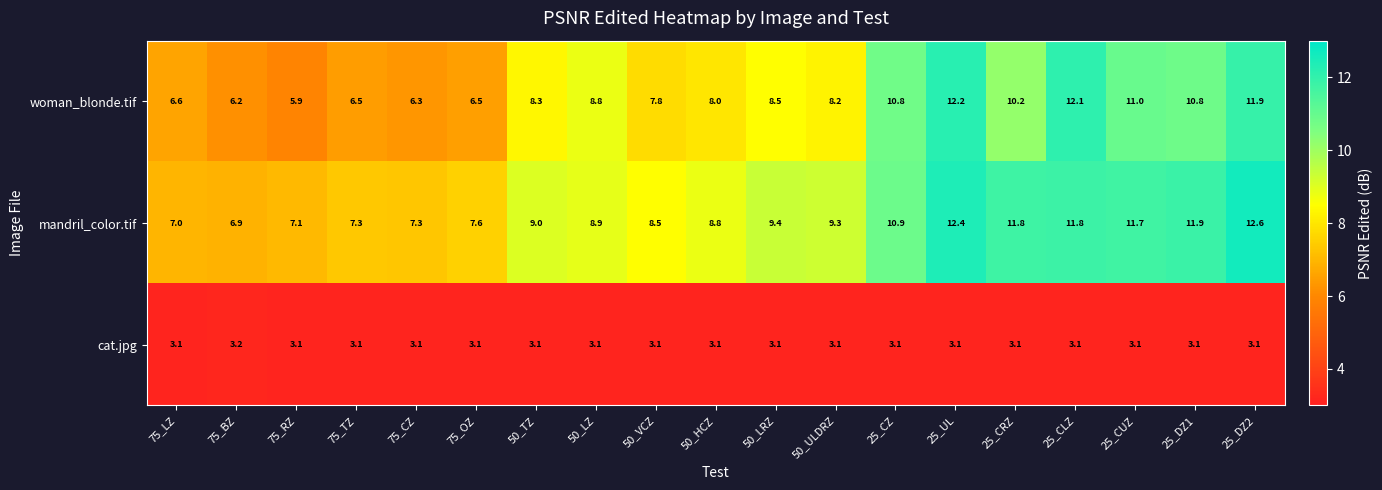

Read the cat.jpg value at 25_CRZ.

3.1